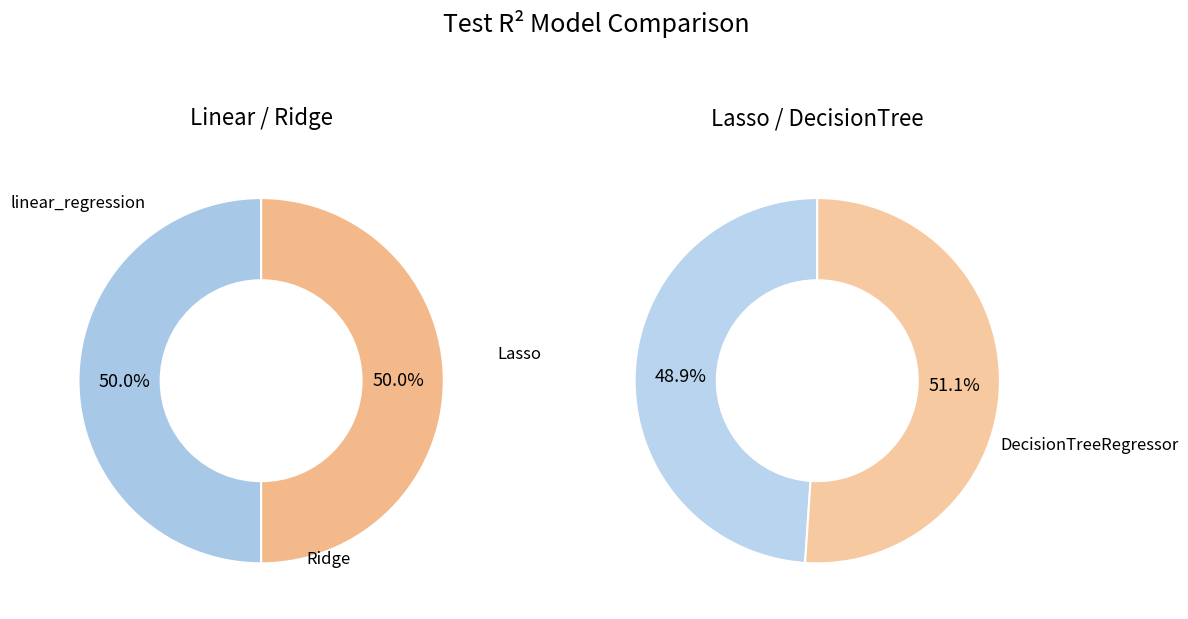

Combined, what portion of the pie is DecisionTreeRegressor and linear_regression?

50.5%